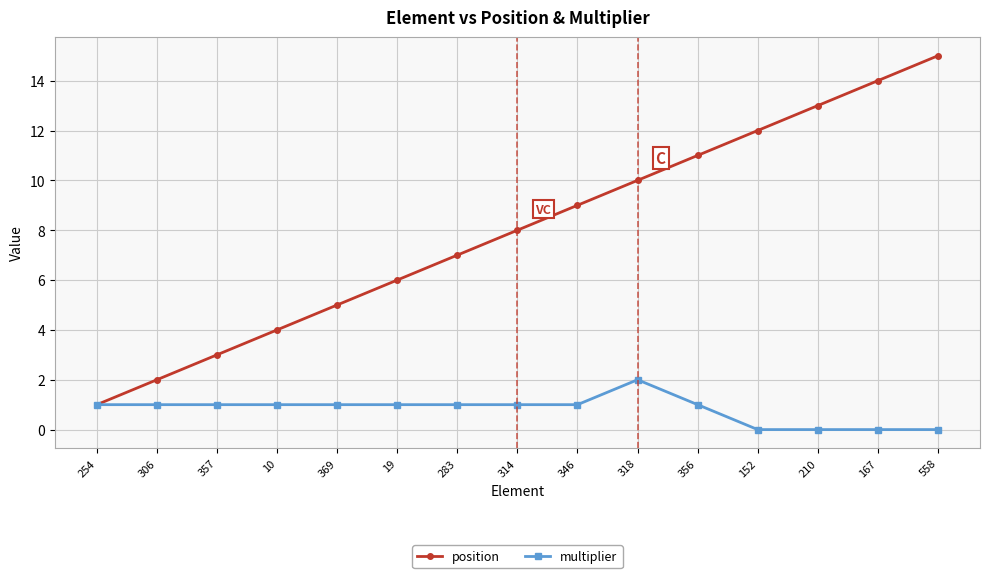

How many distinct data groups are displayed?

2